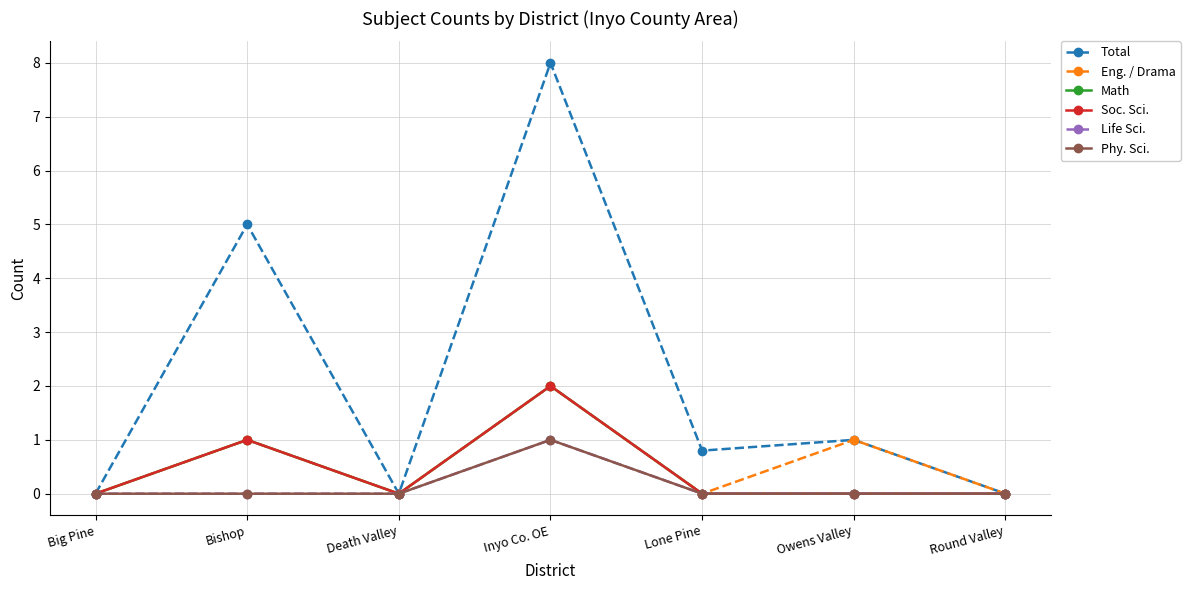

Which series has the widest spread of values?

Total